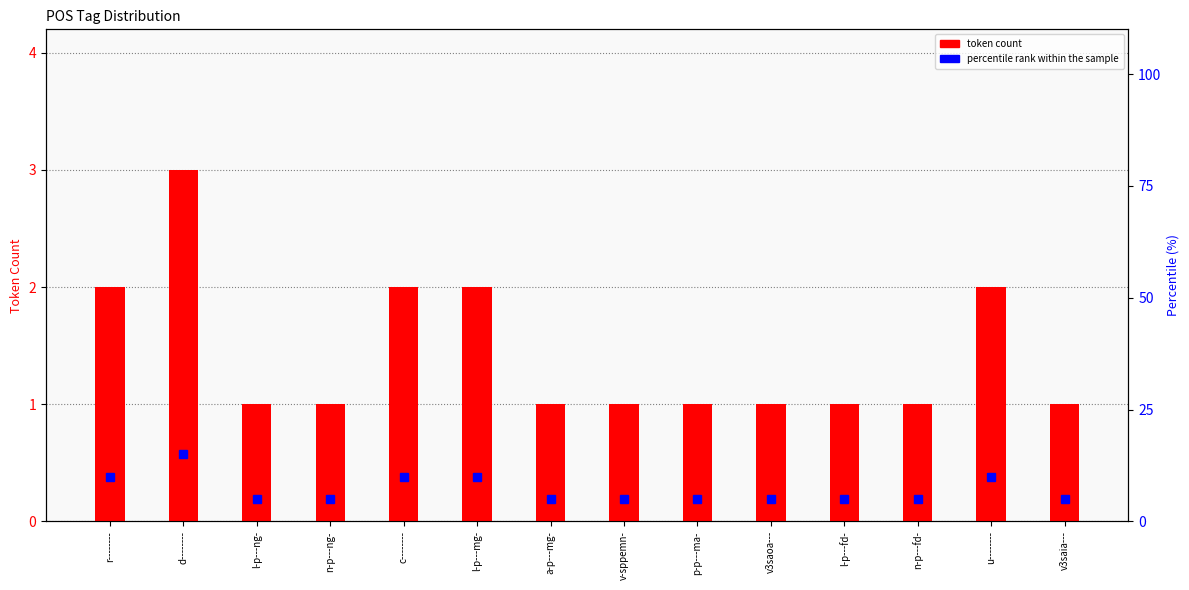

What is the label of the 6th bar from the left?

l-p---mg-